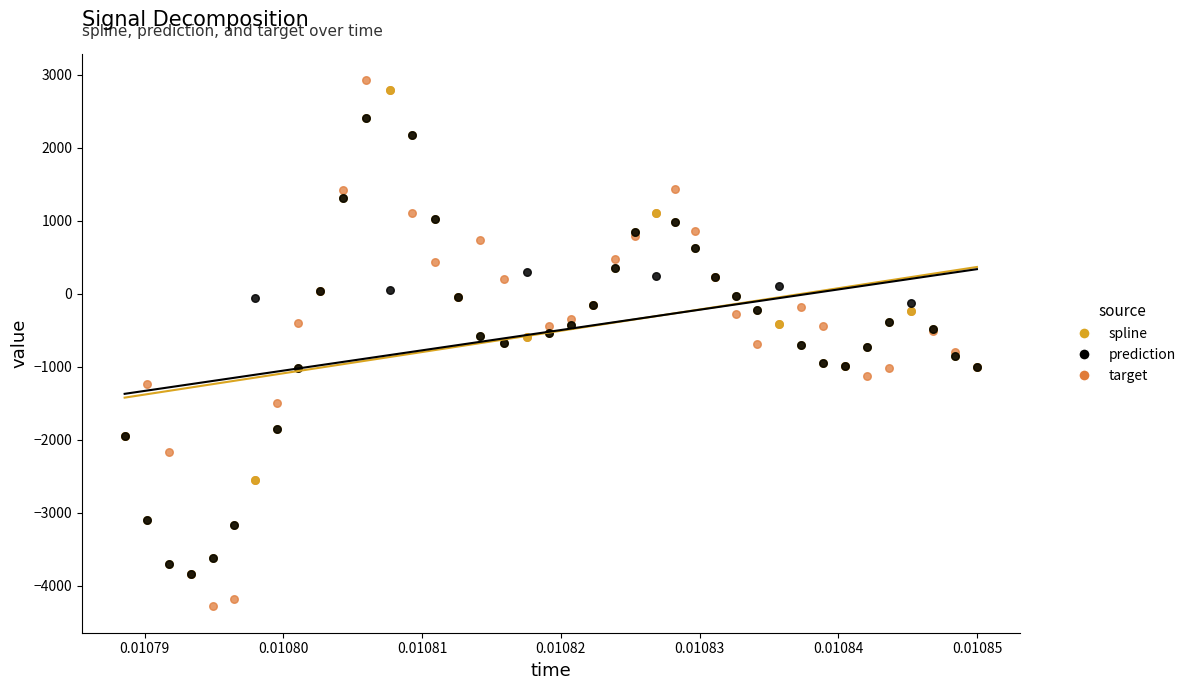

Which series reaches the maximum Y coordinate?

target